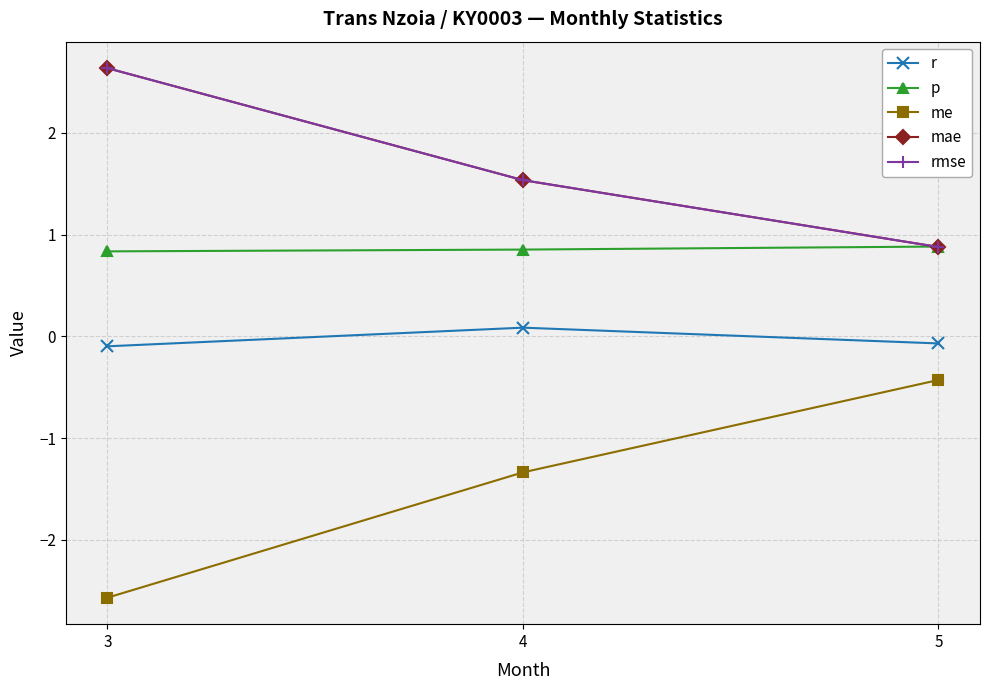

What is the value of the mae point at the 3rd from the left?

0.9